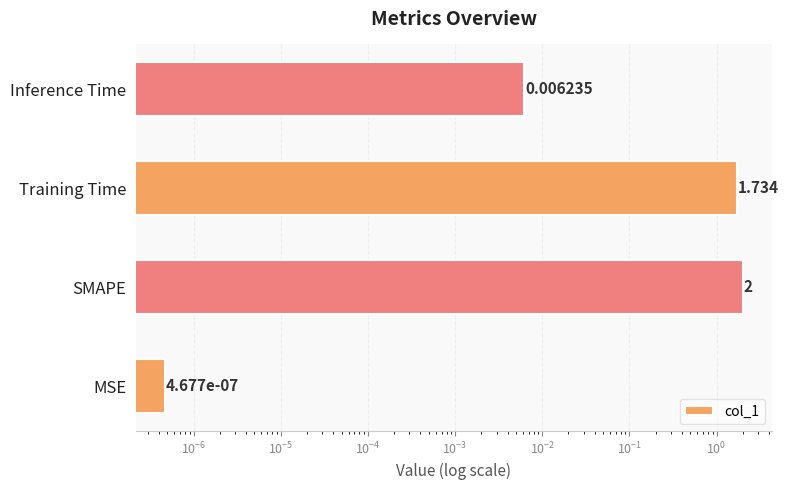

Reading left to right, extract all data points from this chart.

0.0	2.0	1.7	0.0